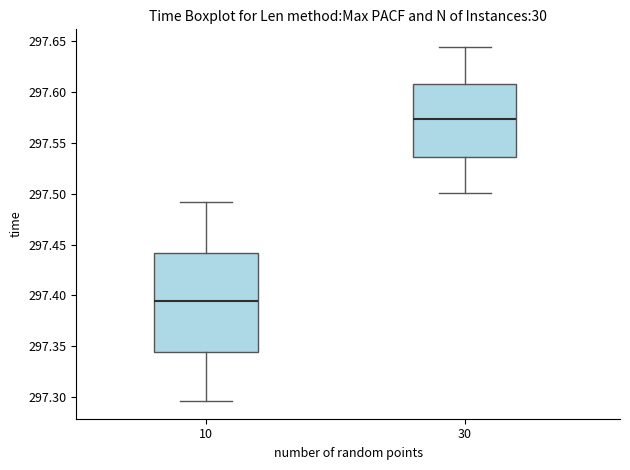

Comparing the boxes themselves (not the whiskers), which one is the tallest?

10